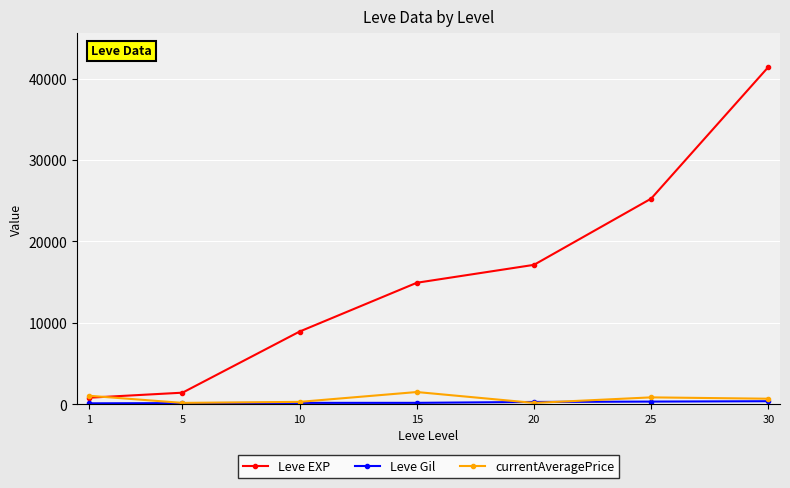

How many data points in Leve EXP are less than 14920?

3